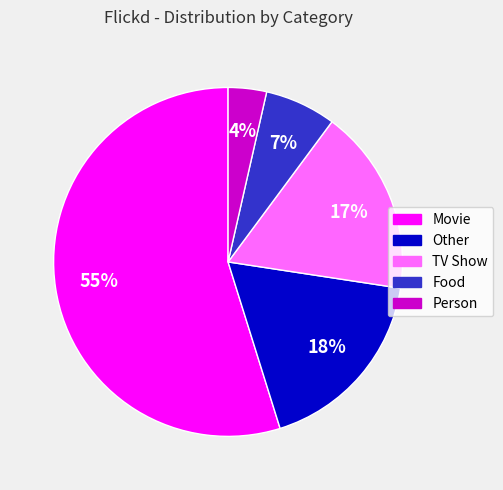

Count the number of slices in the pie.

5